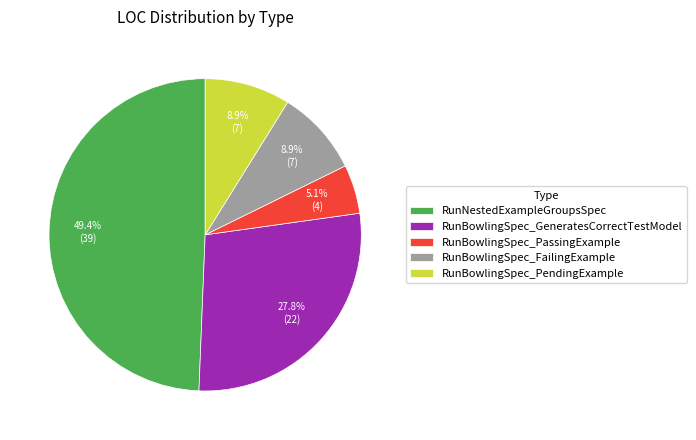

Is there any slice that represents more than half of the pie?

No